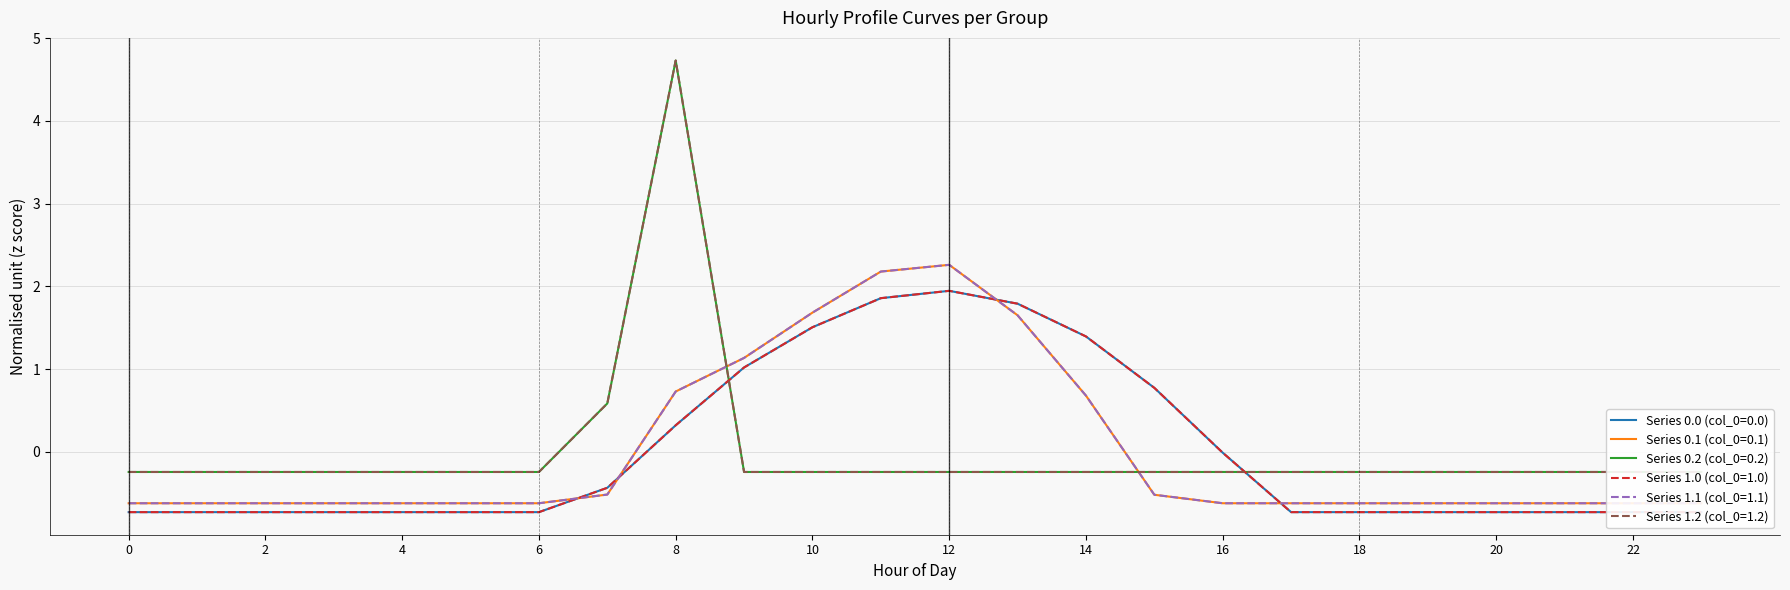

At which label is Series 0.0 (col_0=0.0) closest to 0?

16